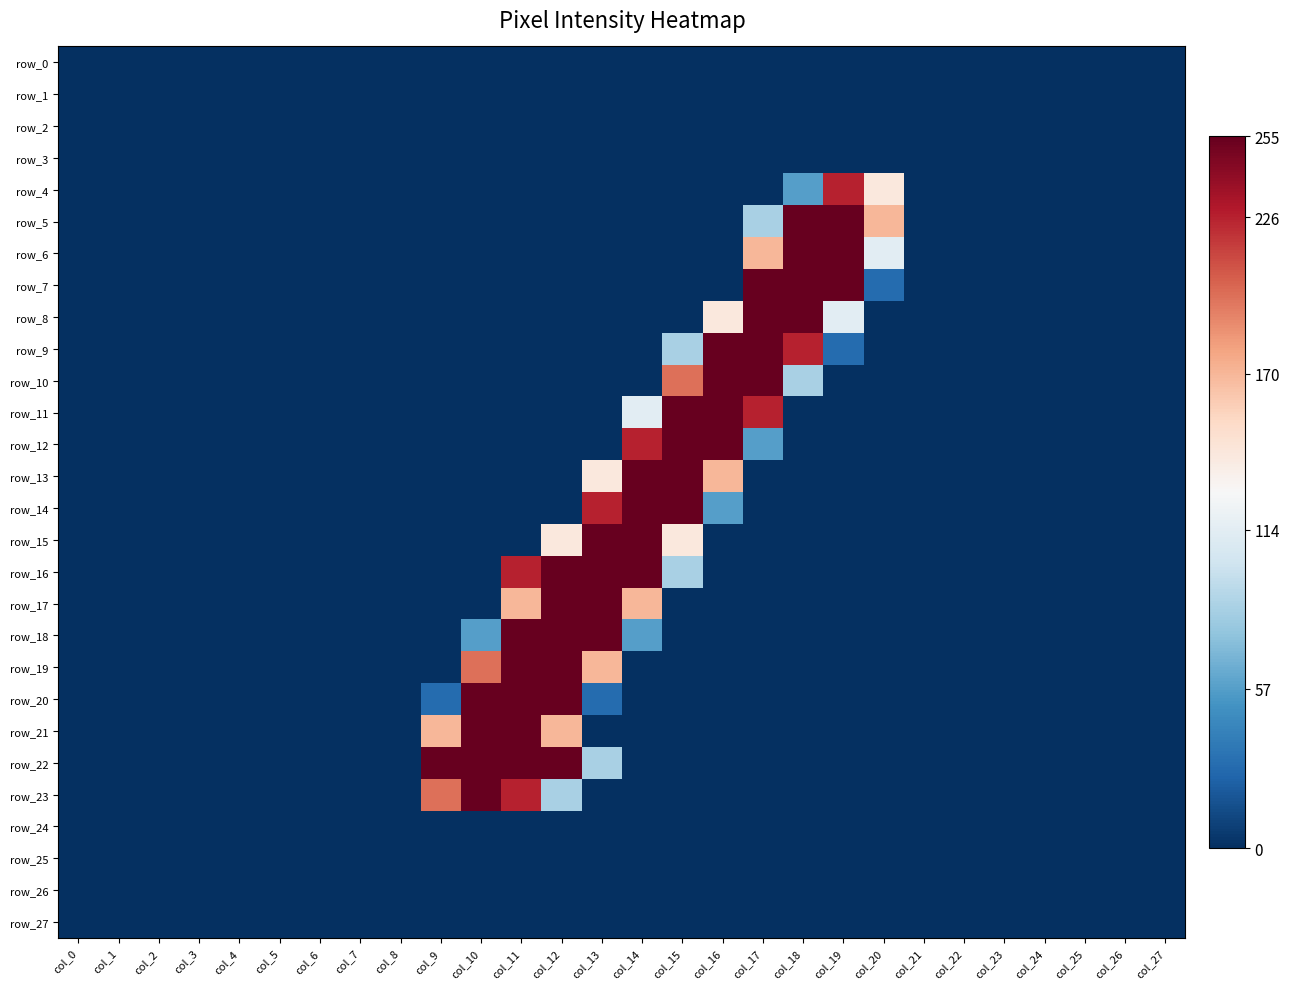

At which category does the chart reach its peak across all series?

col_18